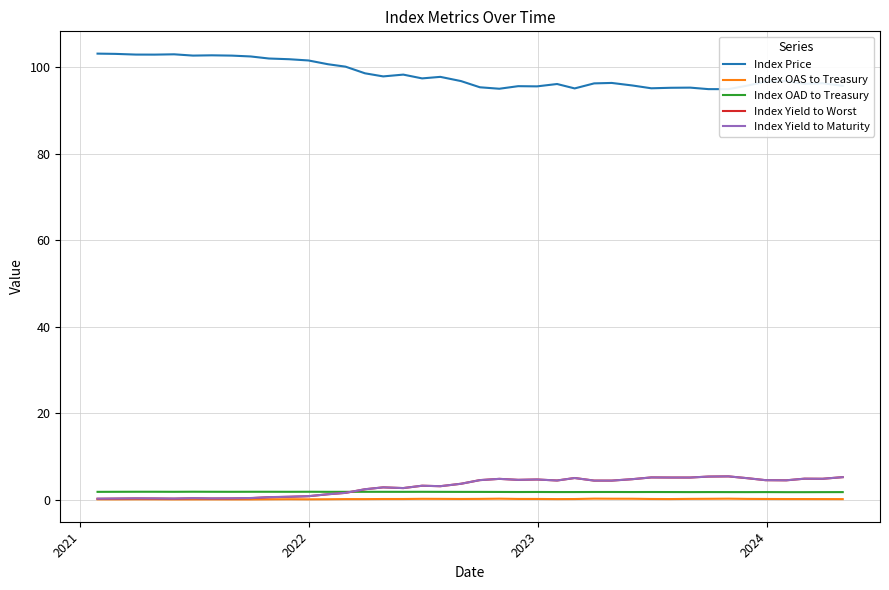

True or false: Index OAS to Treasury and Index OAD to Treasury intersect in this chart.

False